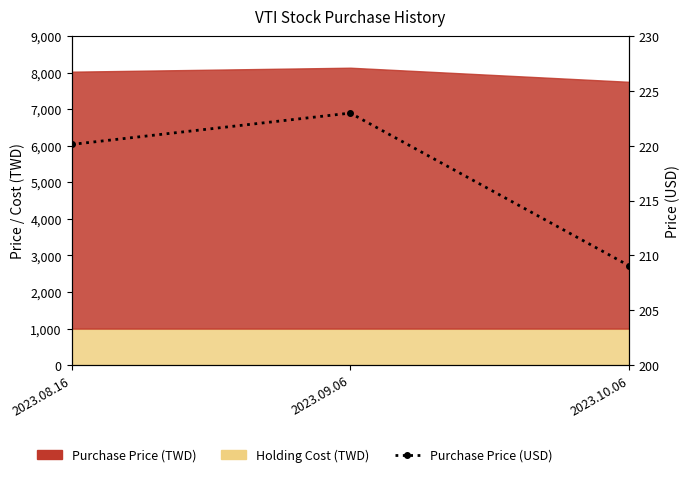

Where is the data nearest to the value 216?

2023.08.16